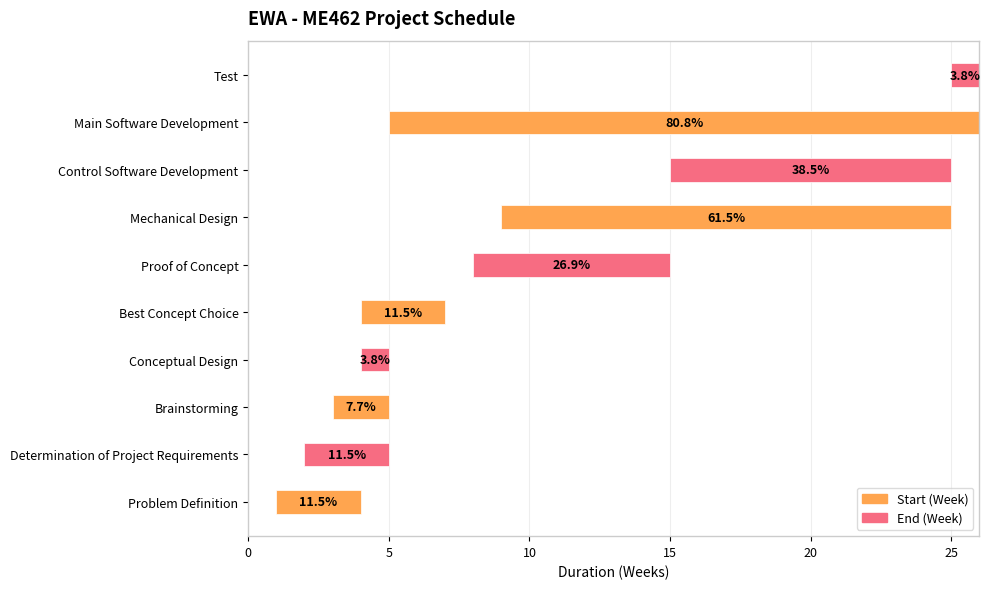

What is the total value across all series at Best Concept Choice?

11